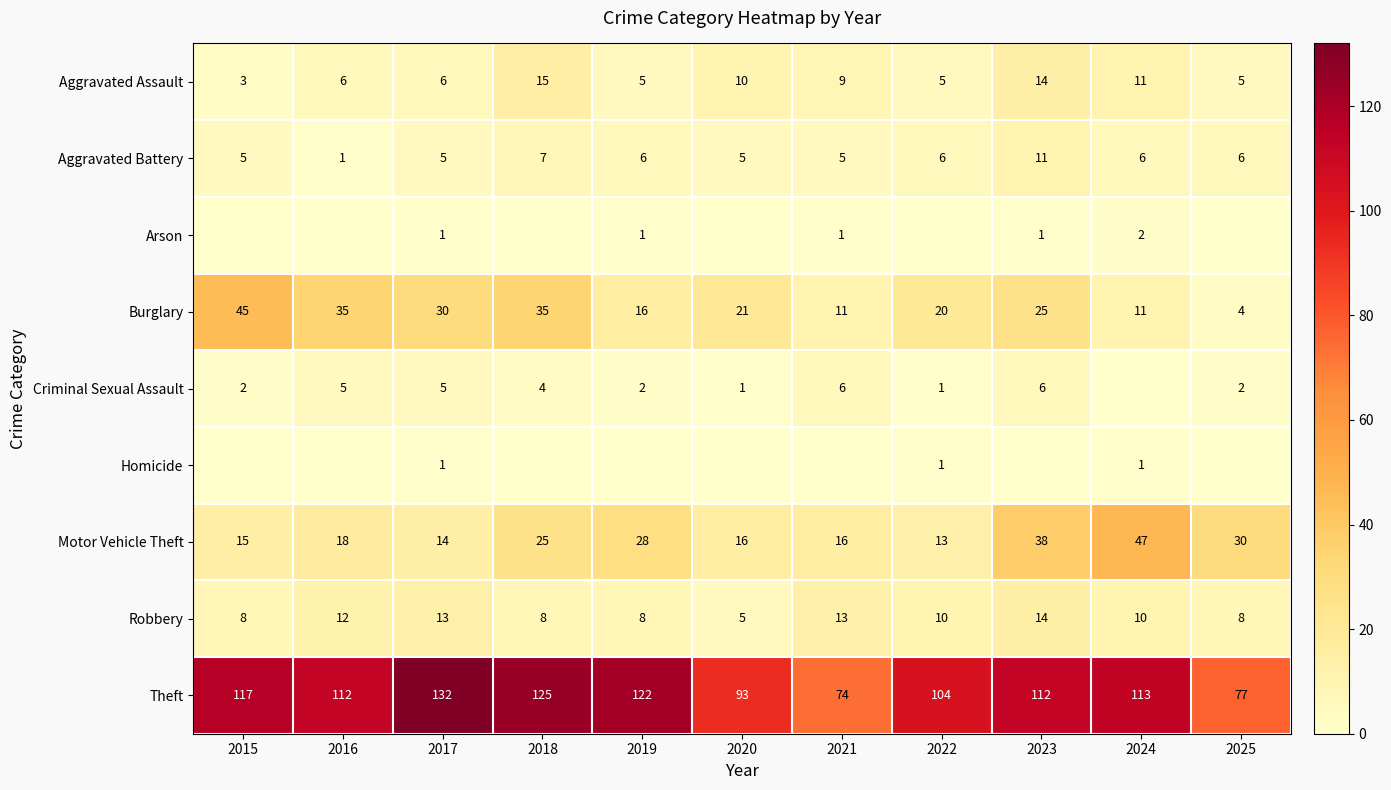

What is the minimum value for Aggravated Assault?

3